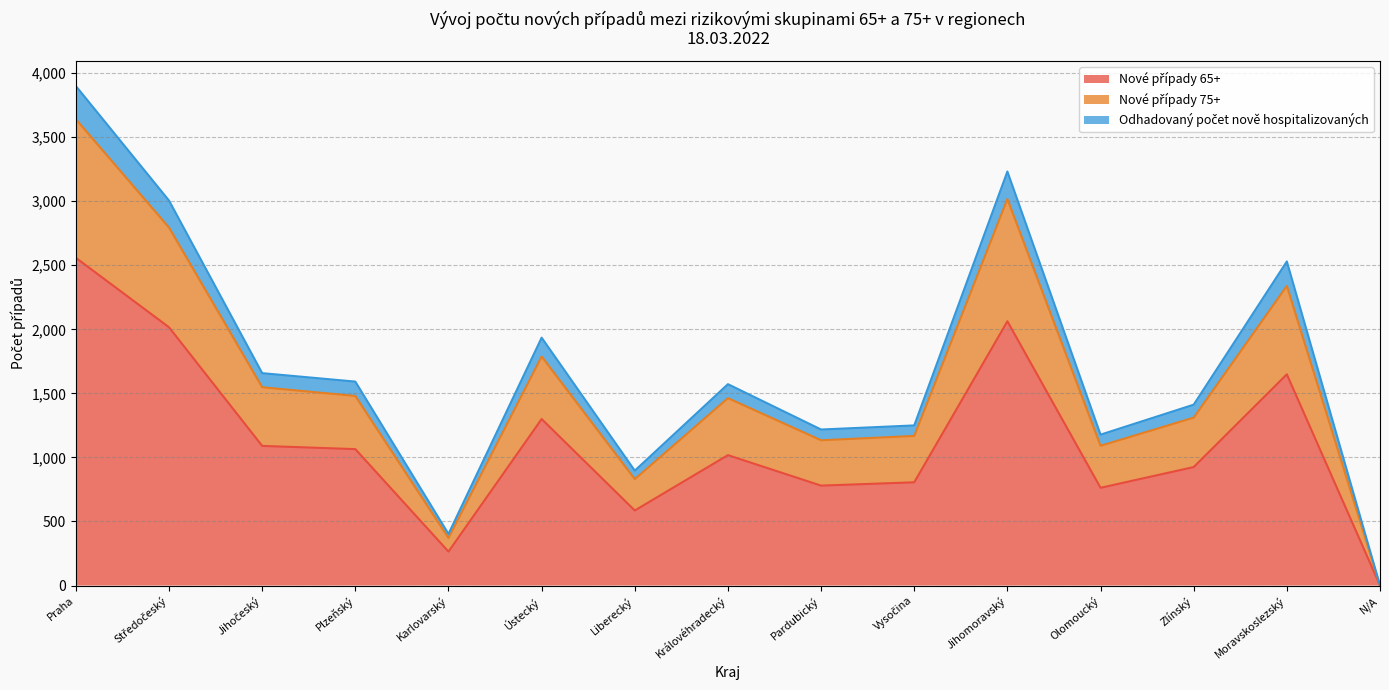

What is the total value across all series at Praha?

3899